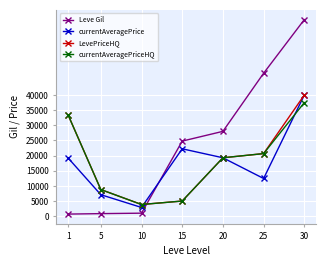

How many data points in currentAveragePrice are less than 19166?

3